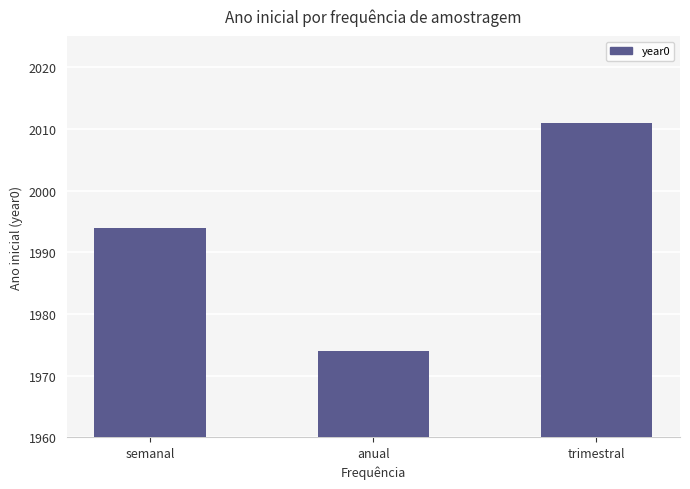

Reading right to left, what are all the values shown in this chart?

2011	1974	1994